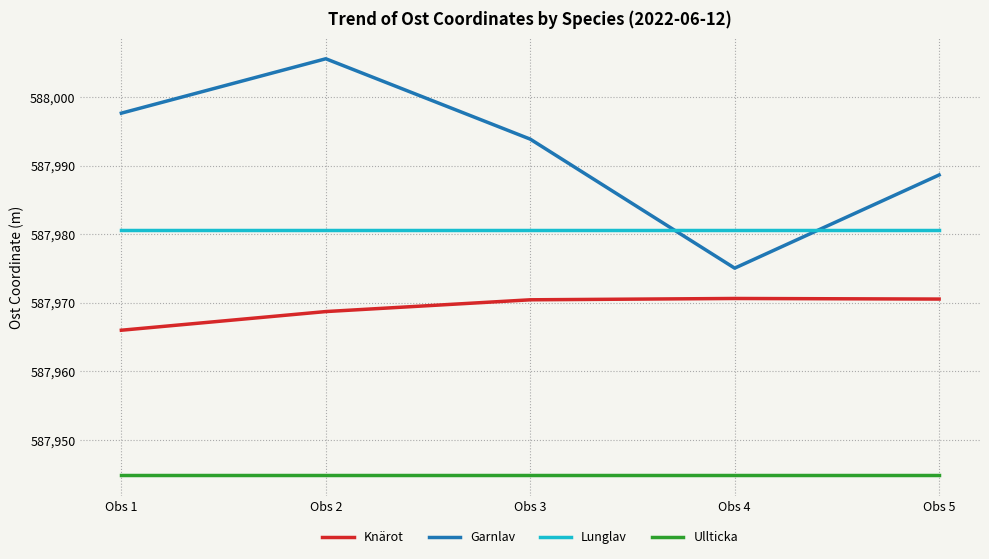

What is the minimum value shown in the chart?

587944.9